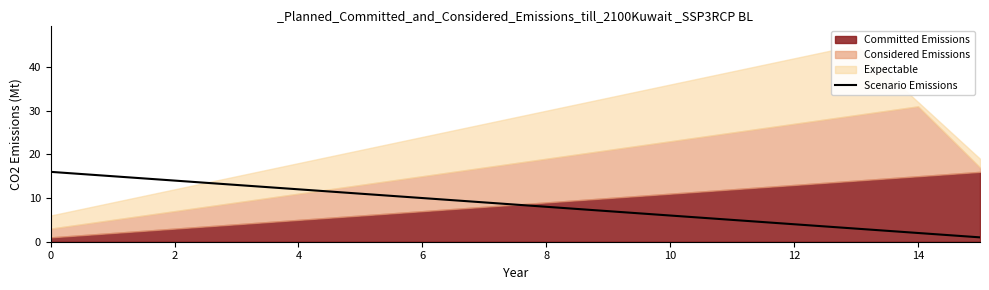

How many lines are shown in the chart?

1